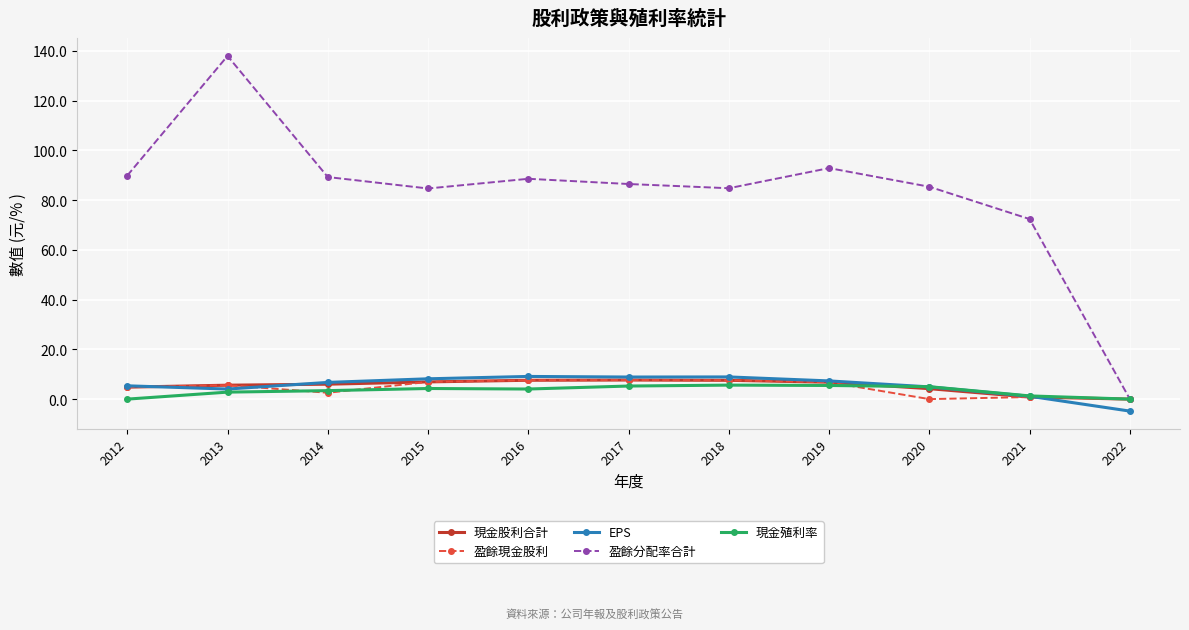

What is the value of the 現金殖利率 point at the 7th from the left?

5.6